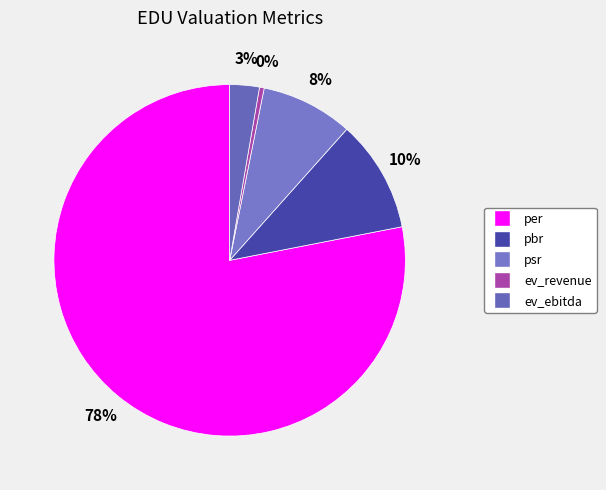

Which category accounts for the majority?

per